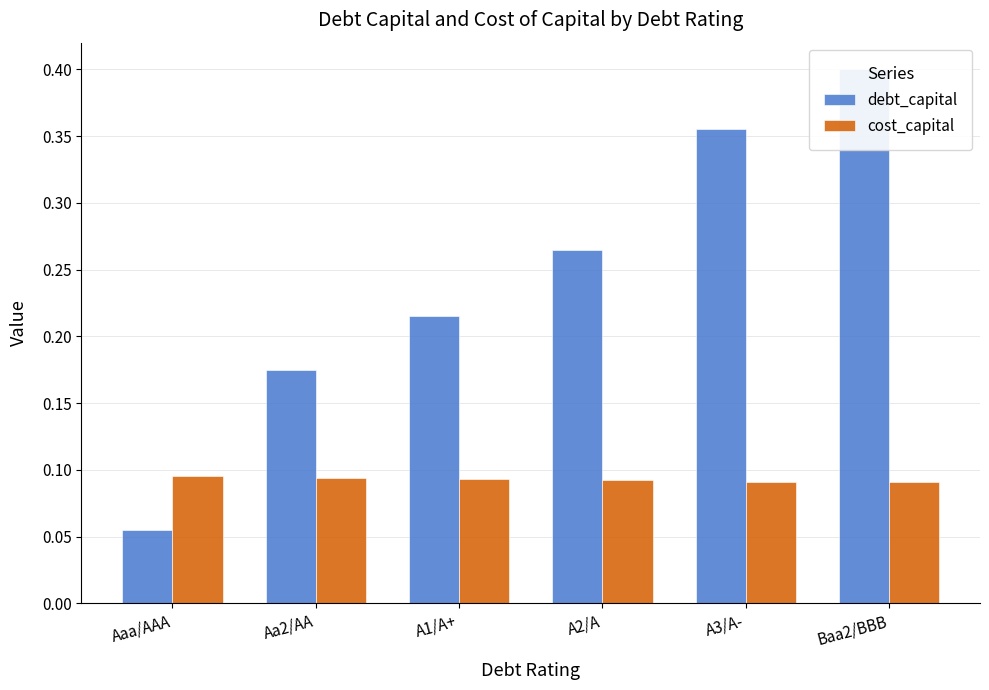

Is it true that debt_capital equals 0.2 at A3/A-?

False